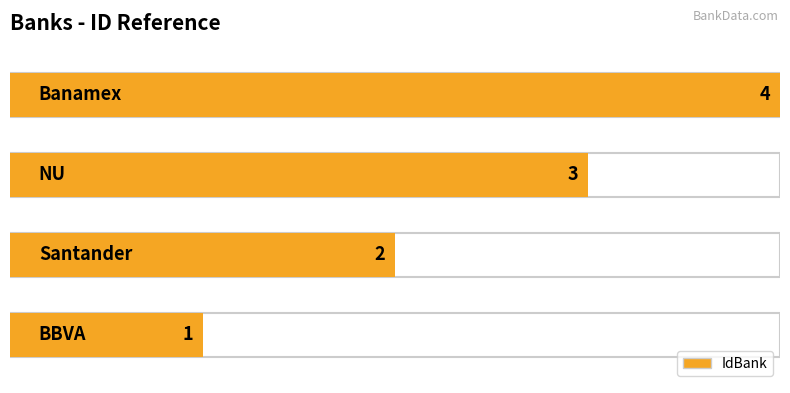

True or false: the data shows 3 at NU.

True